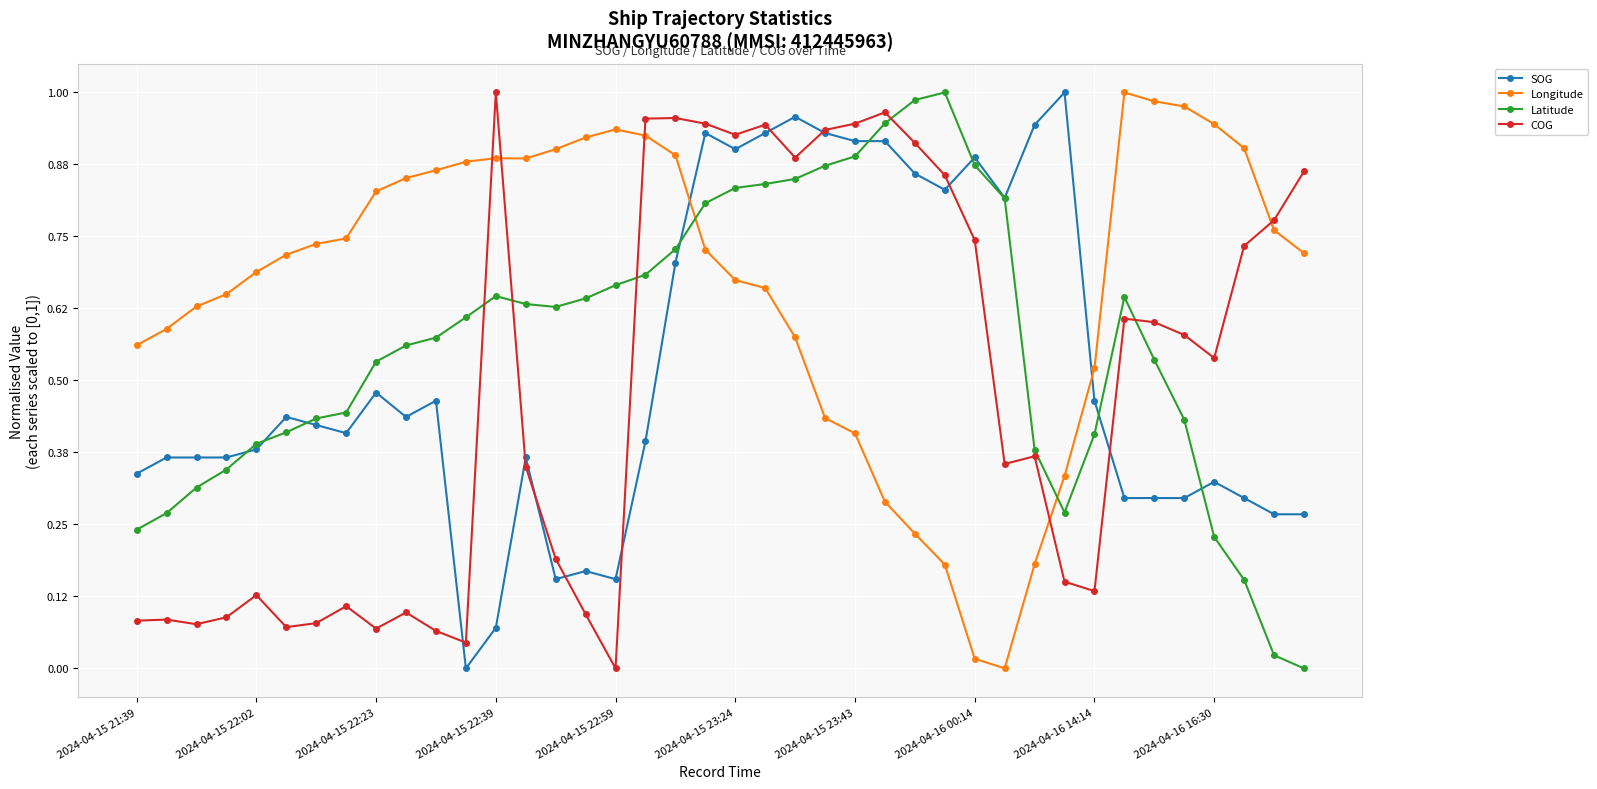

How many intersections are there between Longitude and Latitude?

2